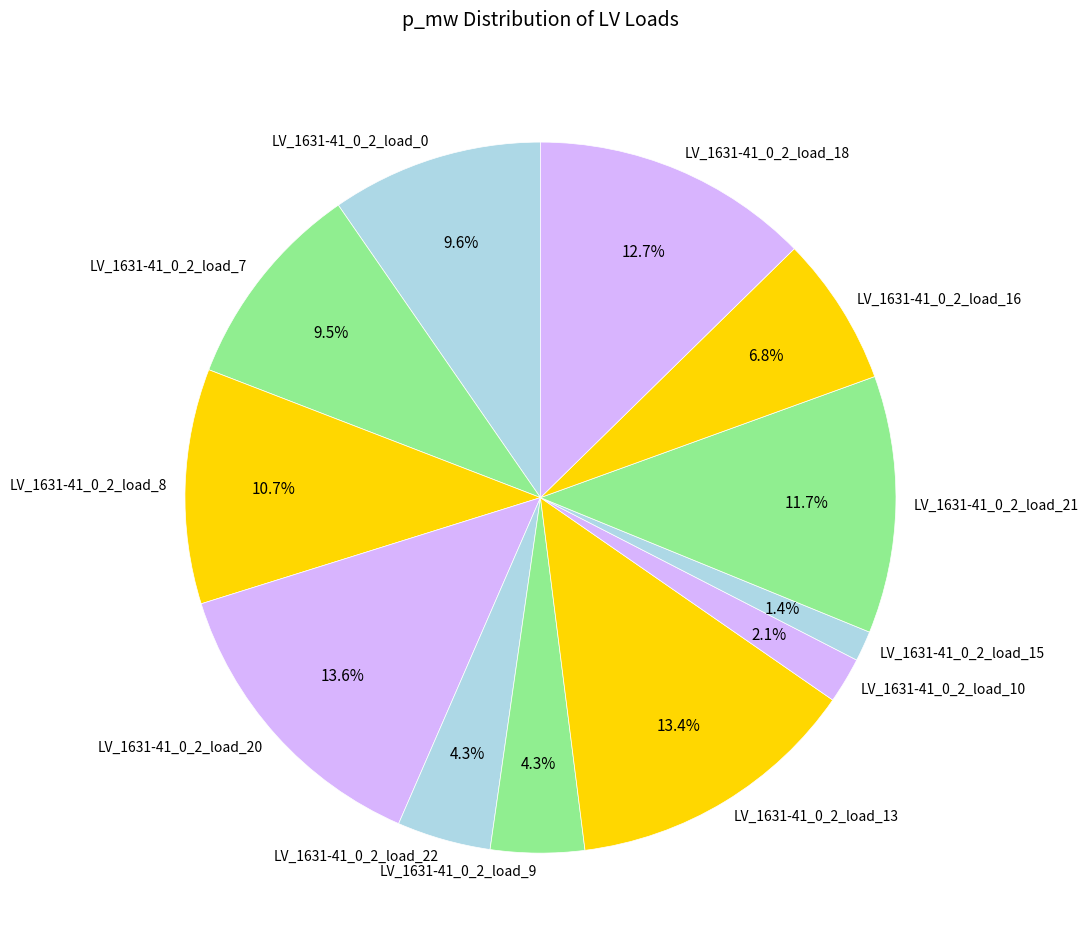

Does LV_1631-41_0_2_load_21 account for over 50% of the chart?

No